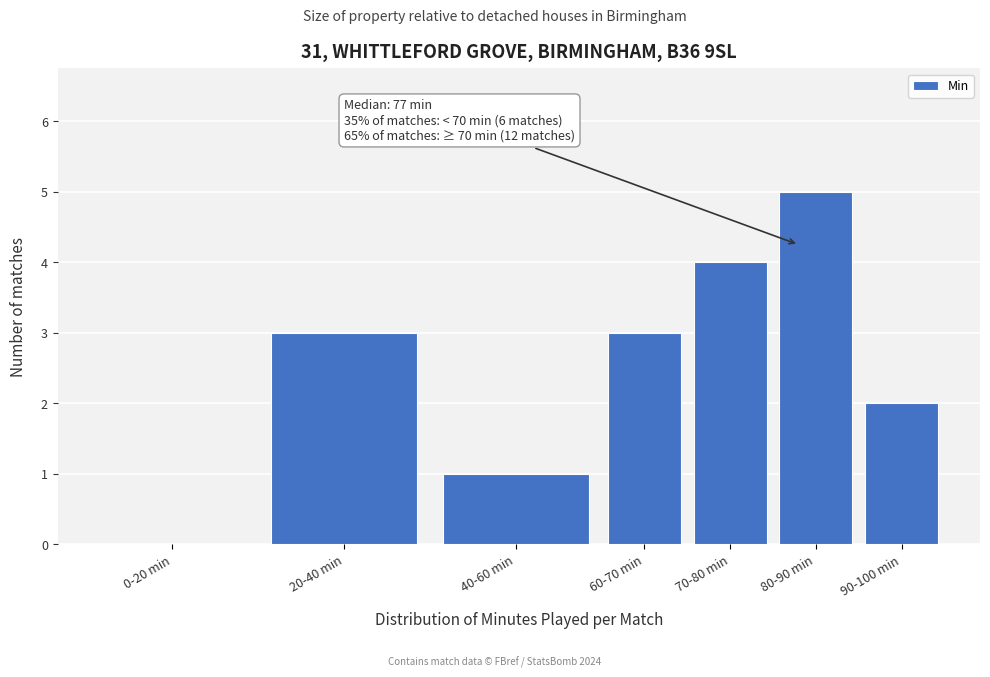

Reading right to left, transcribe all the data shown in this chart.

90-100 min=2	80-90 min=5	70-80 min=4	60-70 min=3	40-60 min=1	20-40 min=3	0-20 min=0